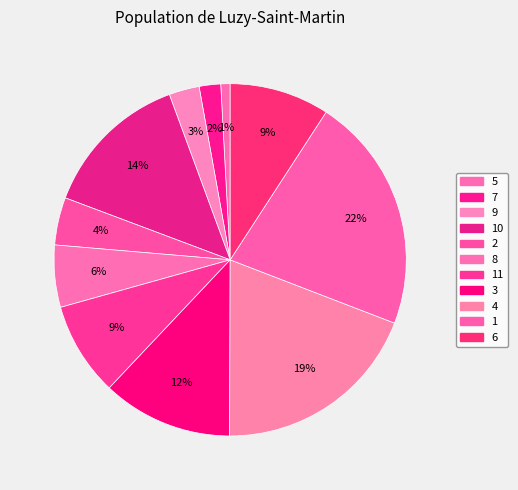

Which has a higher value, 11 or 1?

1